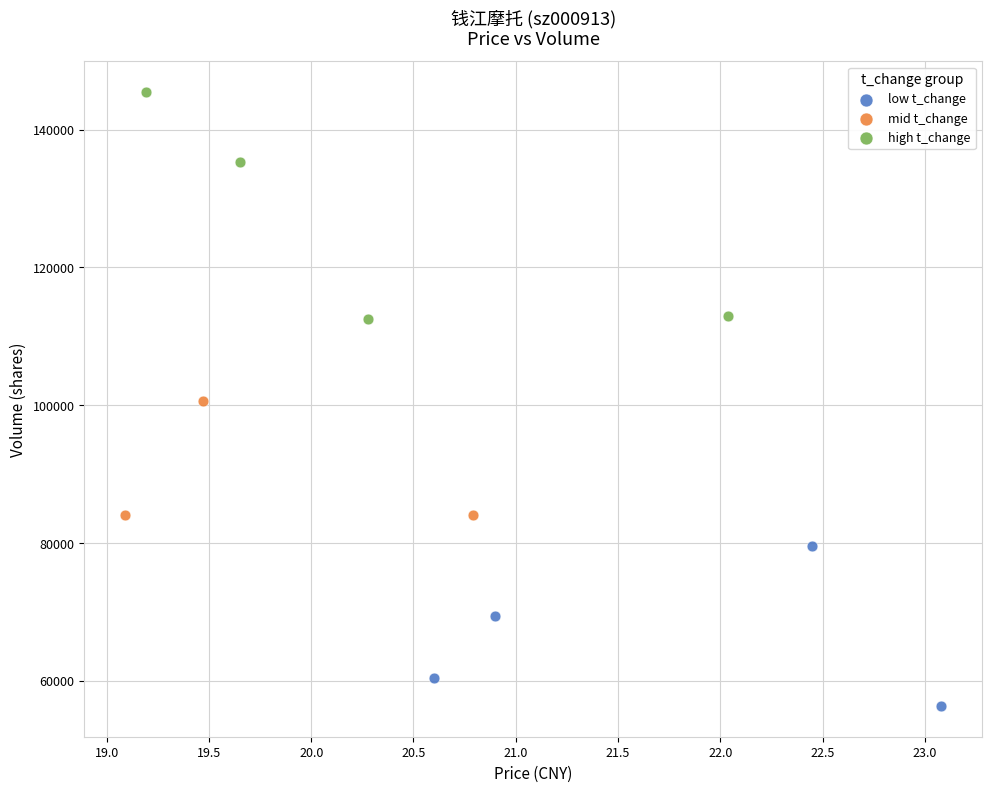

Which series contains the highest Y value?

high t_change